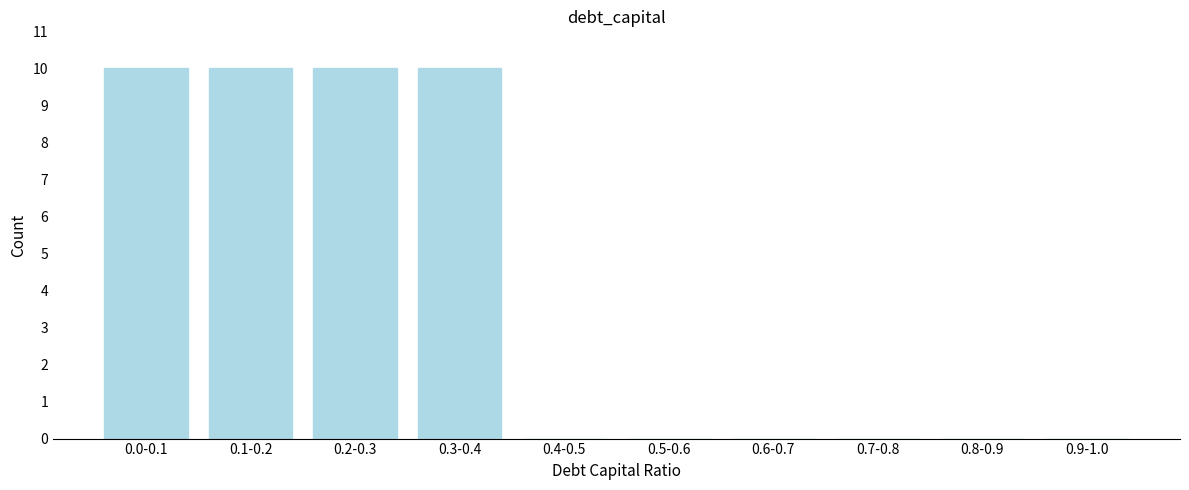

Reading left to right, transcribe all the data shown in this chart.

0.0-0.1=10	0.1-0.2=10	0.2-0.3=10	0.3-0.4=10	0.4-0.5=0	0.5-0.6=0	0.6-0.7=0	0.7-0.8=0	0.8-0.9=0	0.9-1.0=0